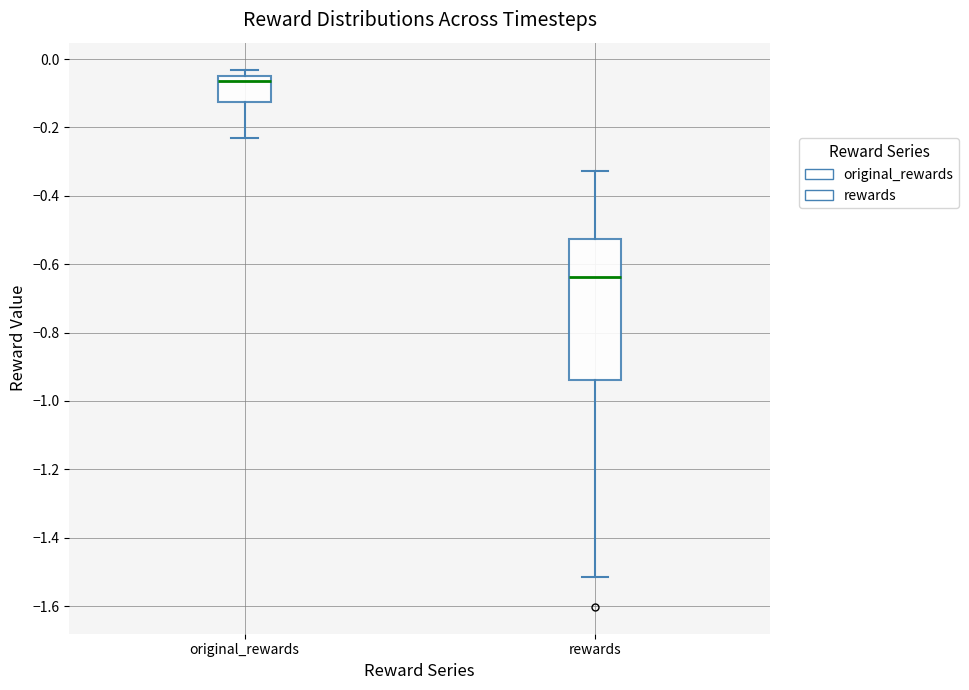

Which box's median line is the lowest?

rewards